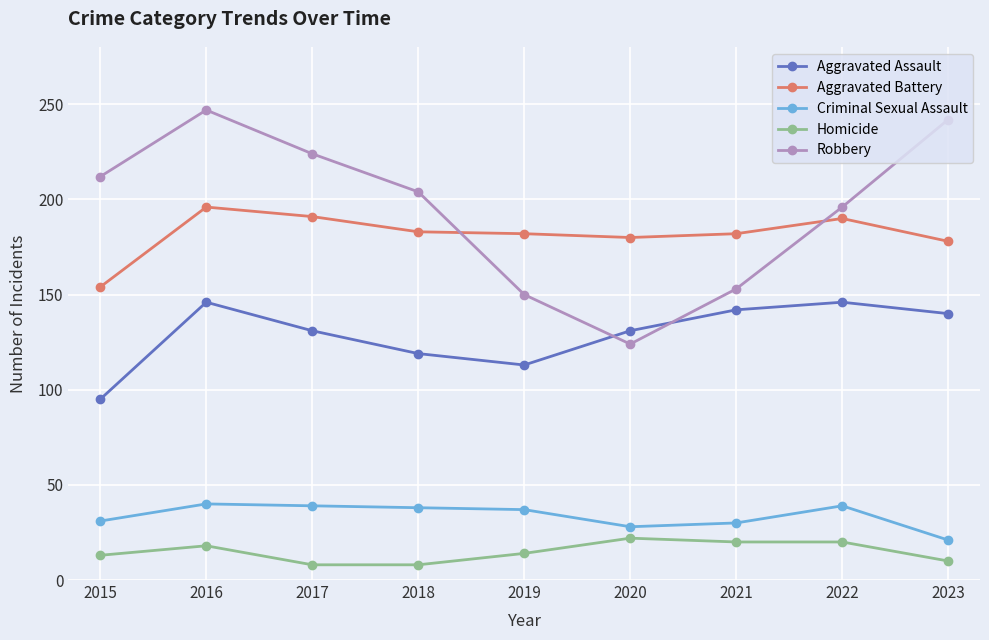

What are all the series names shown in the legend?

Aggravated Assault, Aggravated Battery, Criminal Sexual Assault, Homicide, Robbery